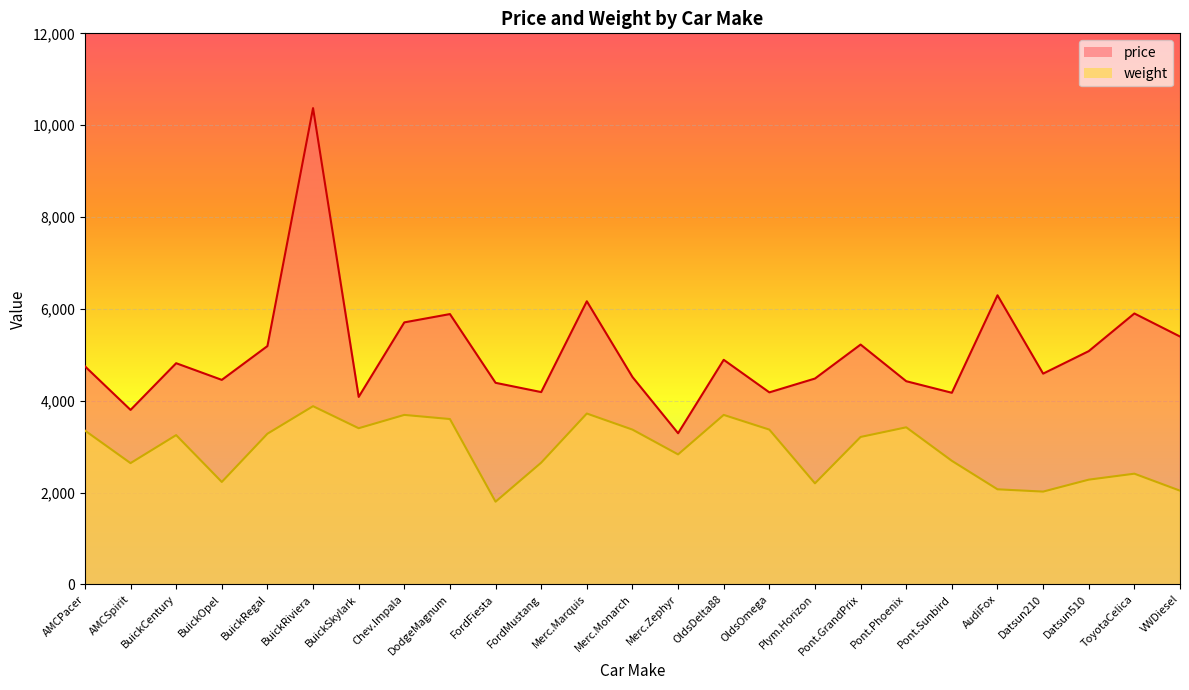

How many interior local valleys does the weight series have?

7